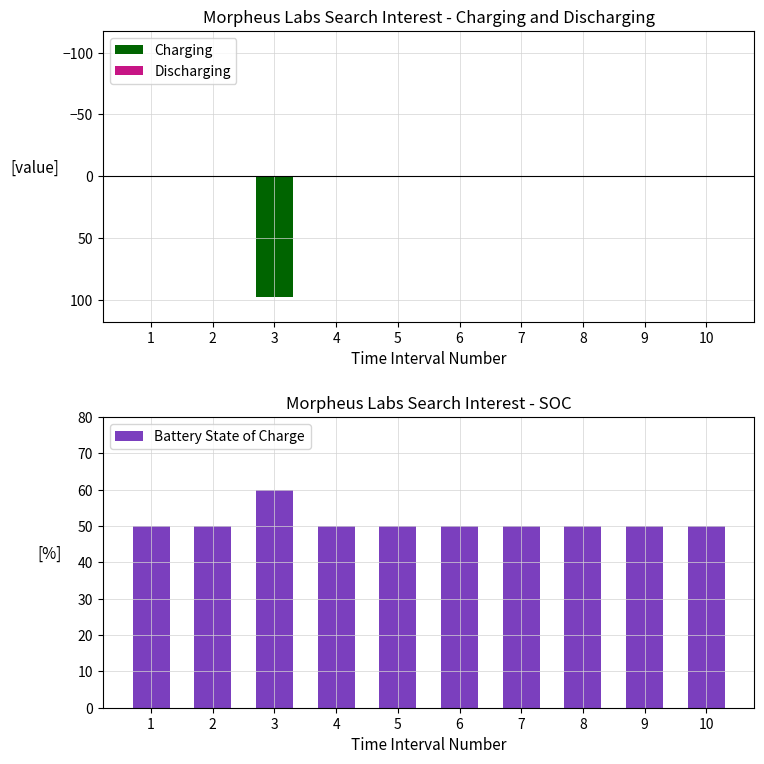

What are all the series names shown in the legend?

Charging, Discharging, Battery State of Charge